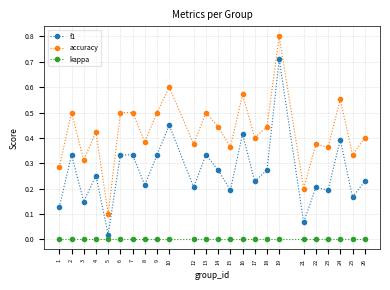

Does the chart display data point markers on the line(s)?

Yes